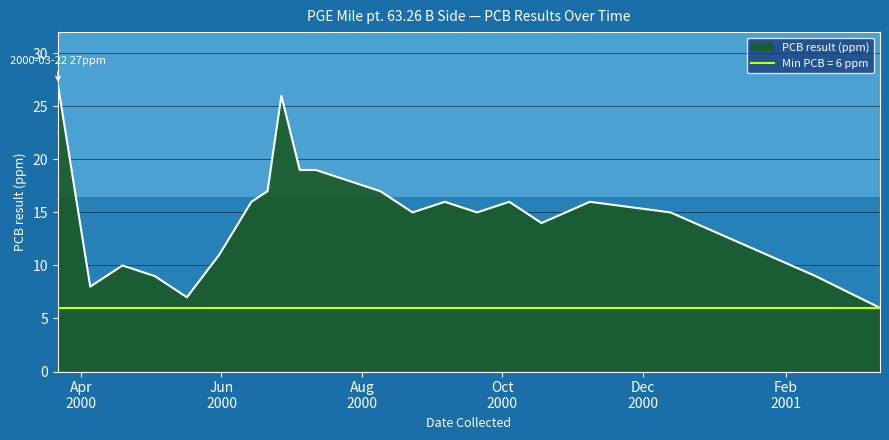

What position from the left is 2000-12-13?

20